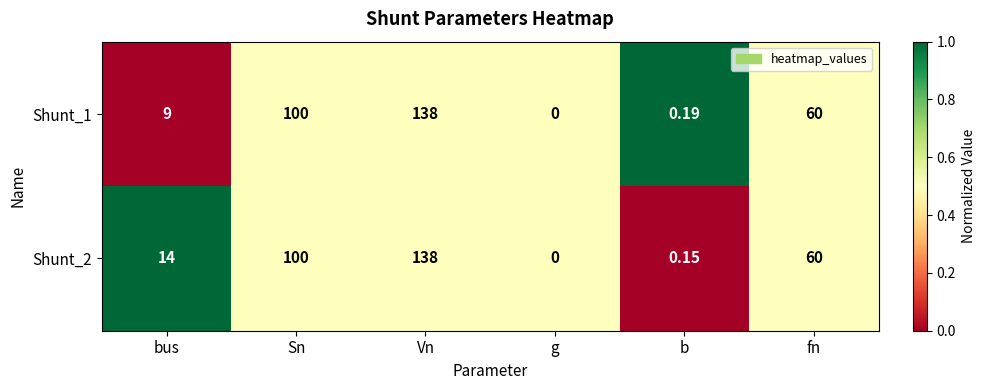

How many series are shown in this chart?

2